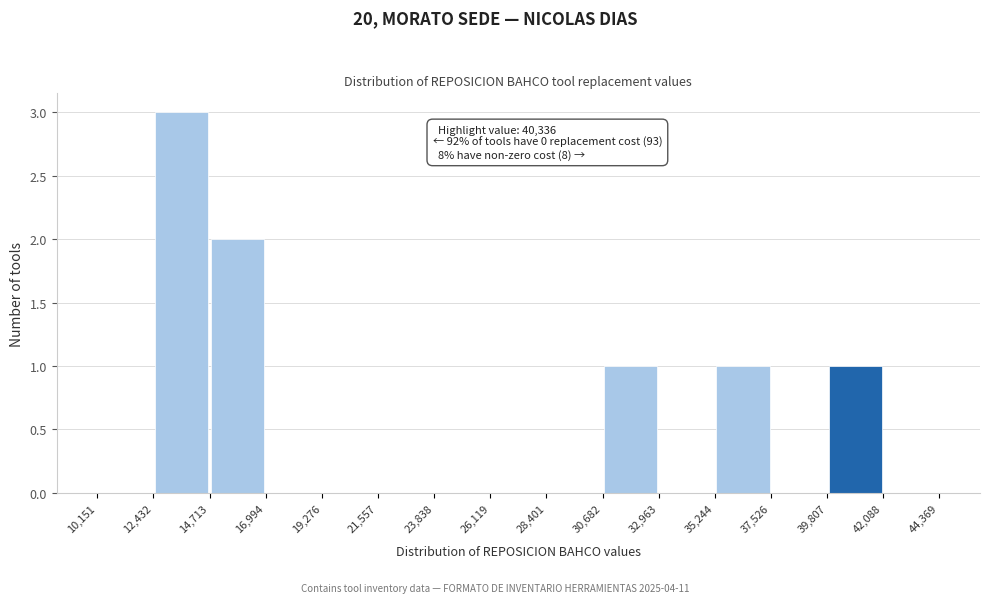

Which range on the x-axis has the tallest bar?

12,432 to 14,713